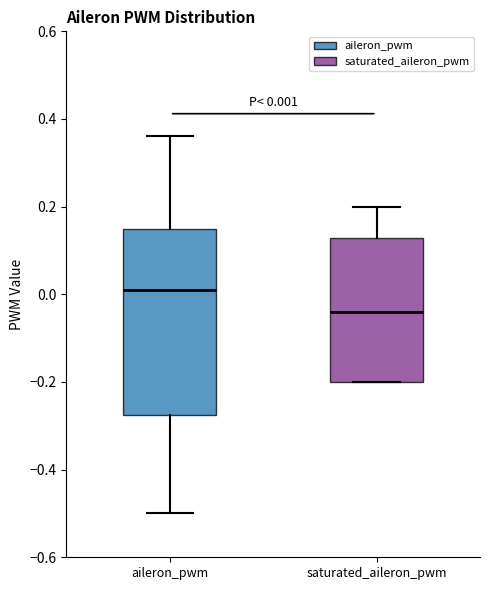

Which box's median line is the highest?

aileron_pwm